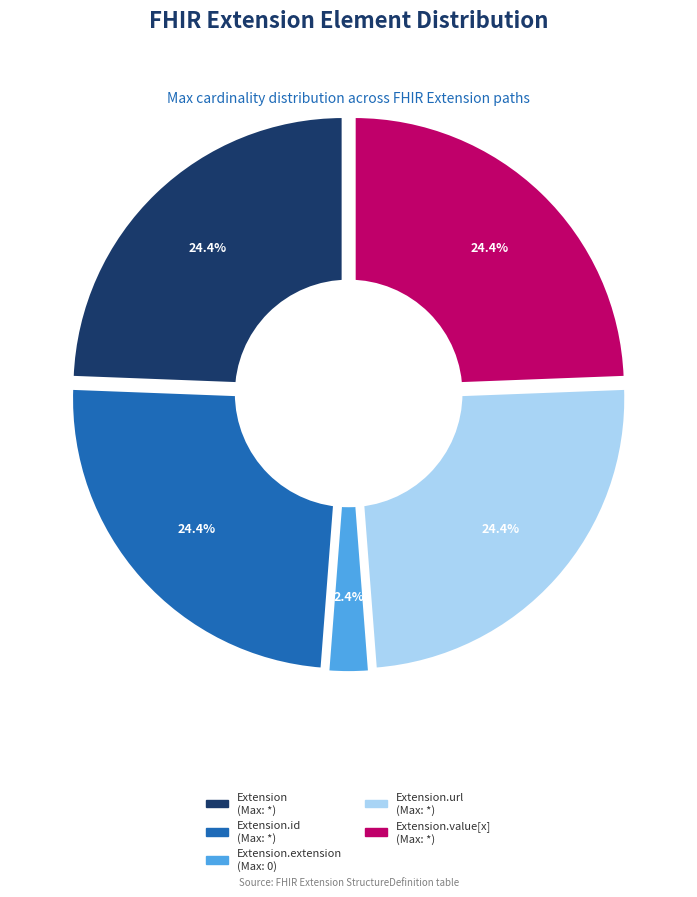

To the nearest percent, what is the average slice percentage?

20%